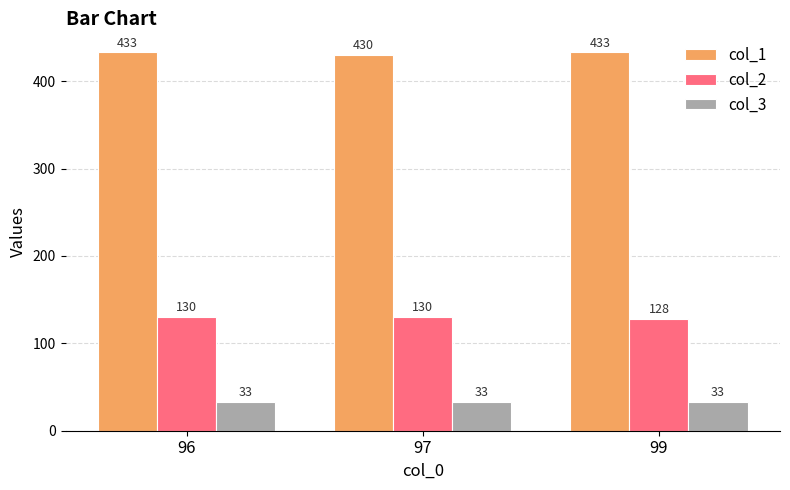

What is the sum of the col_2 values at 97 and 99?

258